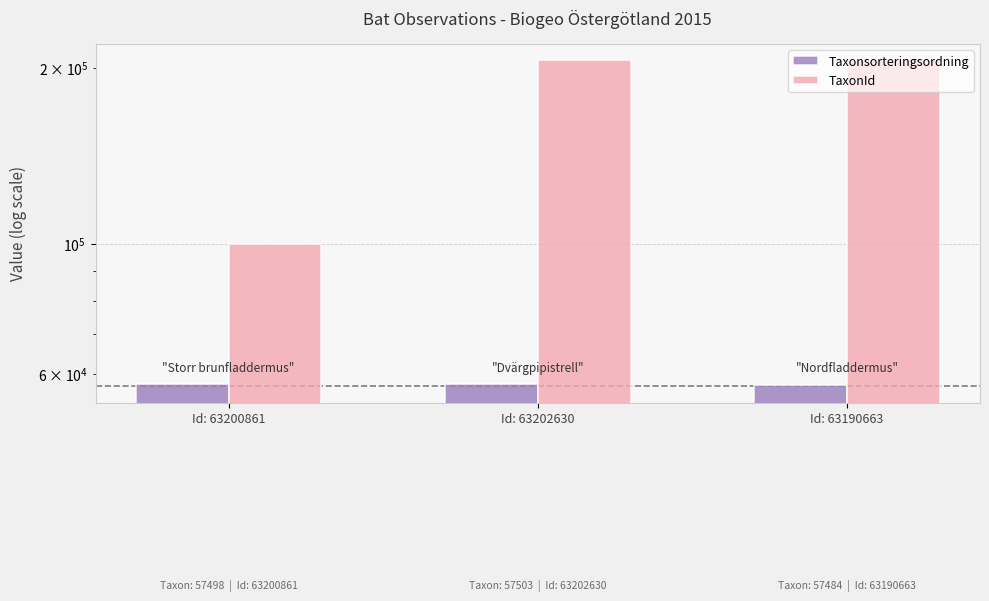

What is the label of the 3rd bar from the left?

Id: 63190663